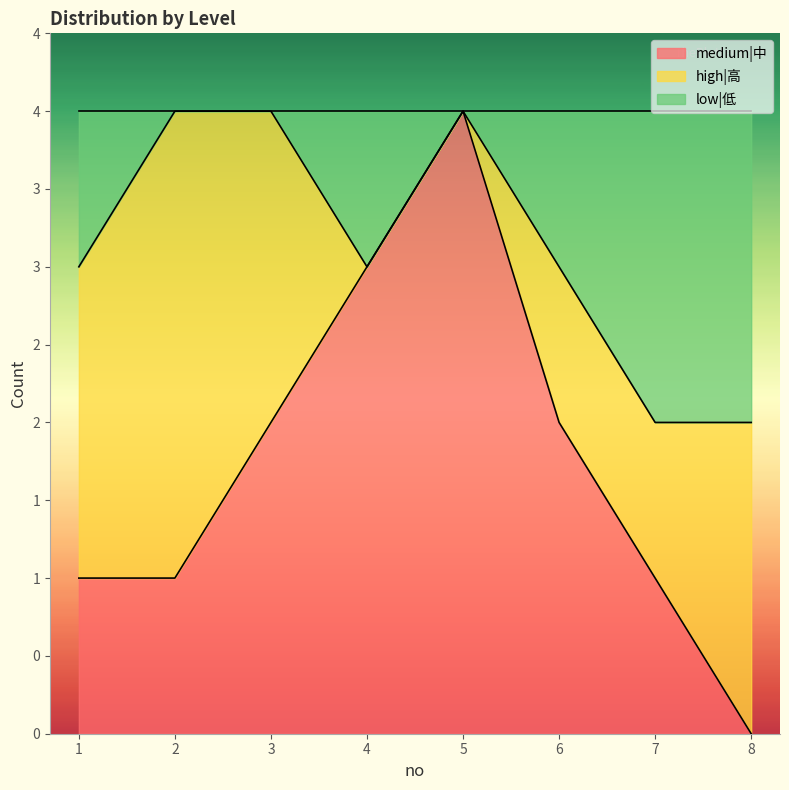

Is it true that medium|中 equals 1 at 8?

False